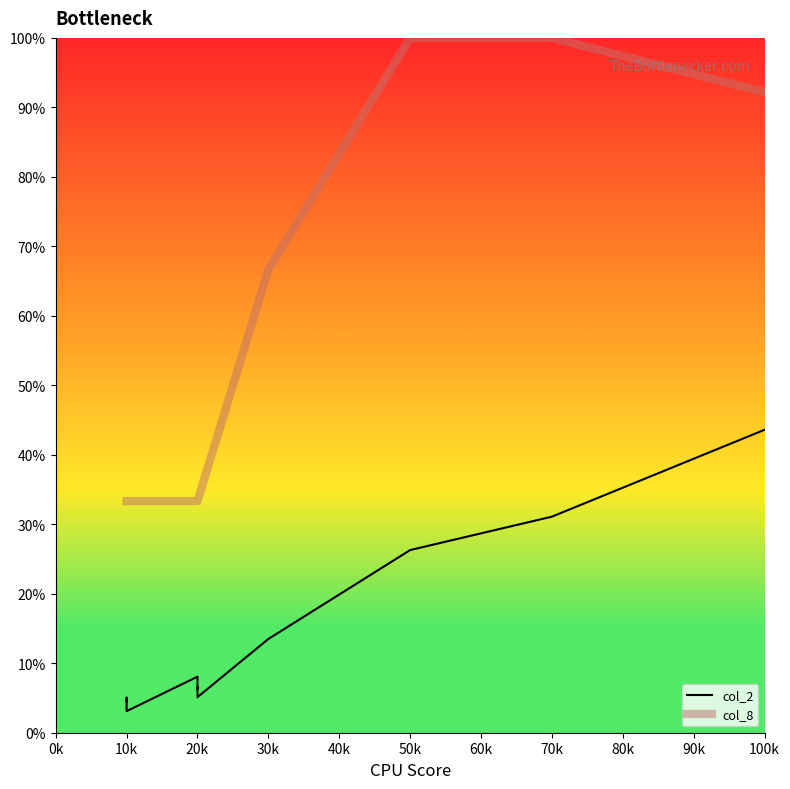

List the series in order of their peak value, highest first.

col_2, col_8